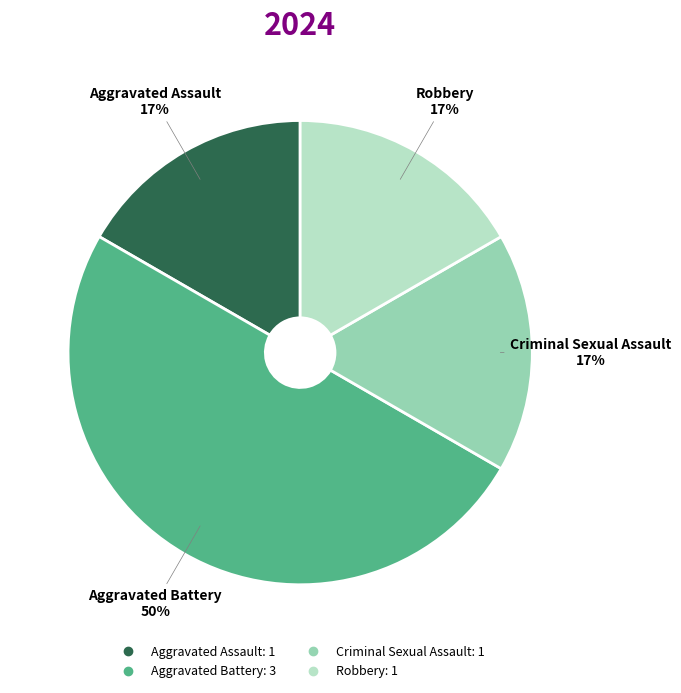

Combined, do Aggravated Assault and Robbery account for over 50%?

No